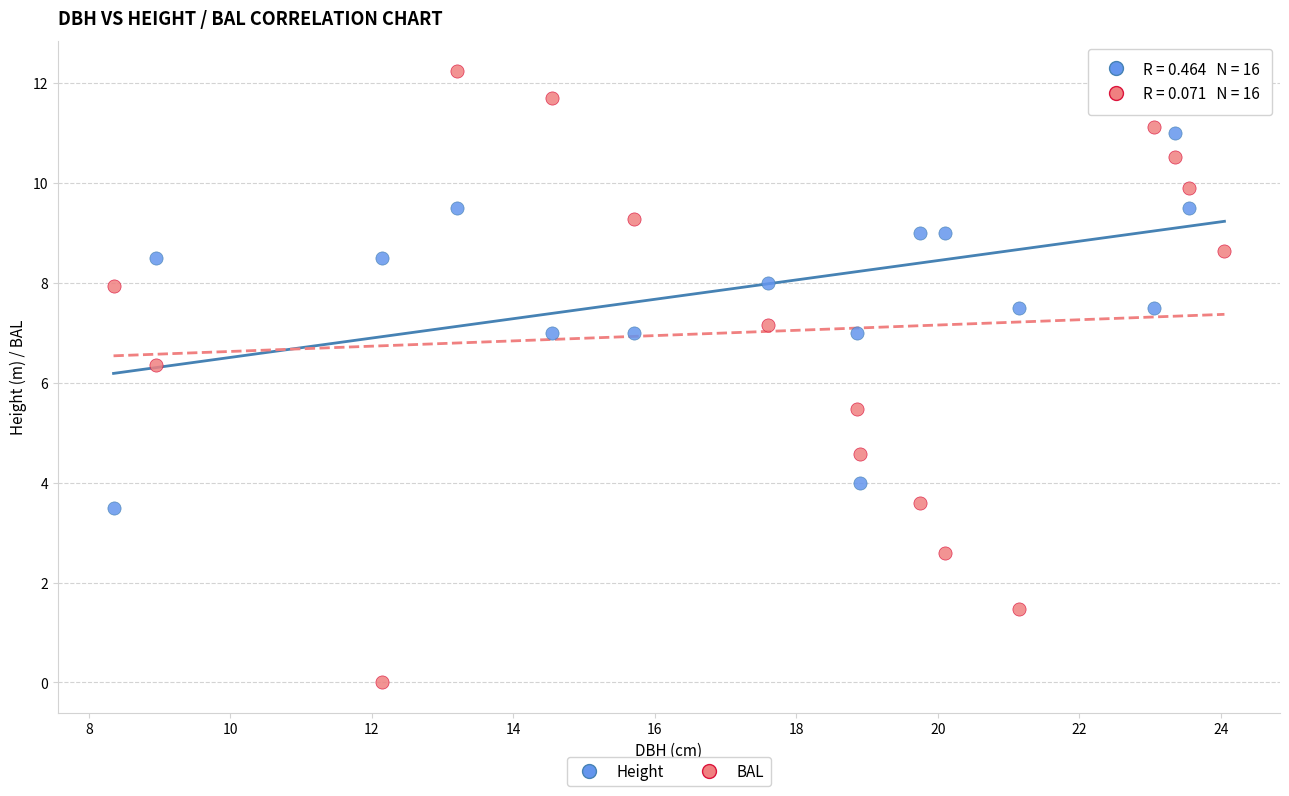

Across all data points, what is the range of X values (max minus min)?

15.7